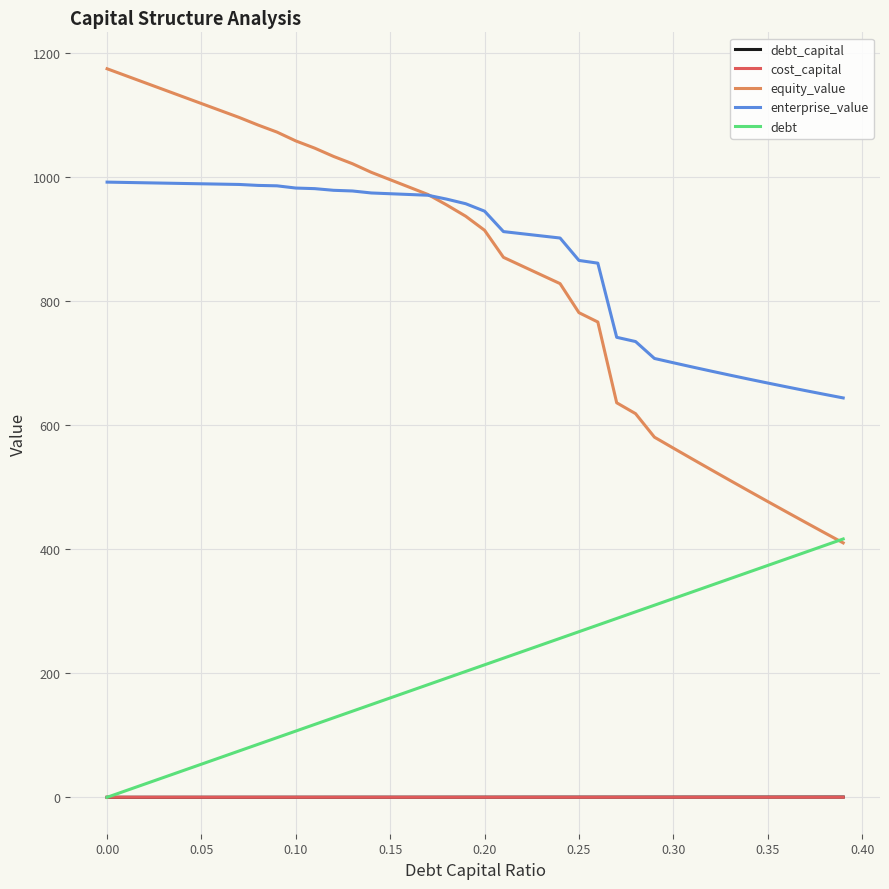

True or false: equity_value and debt_capital cross at least once.

False